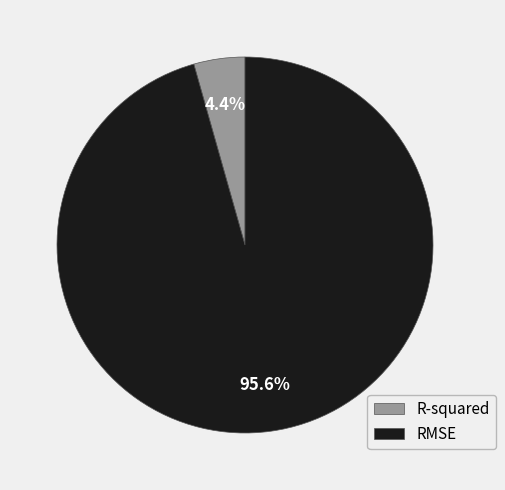

The RMSE slice represents 96% of the pie. True or false?

True